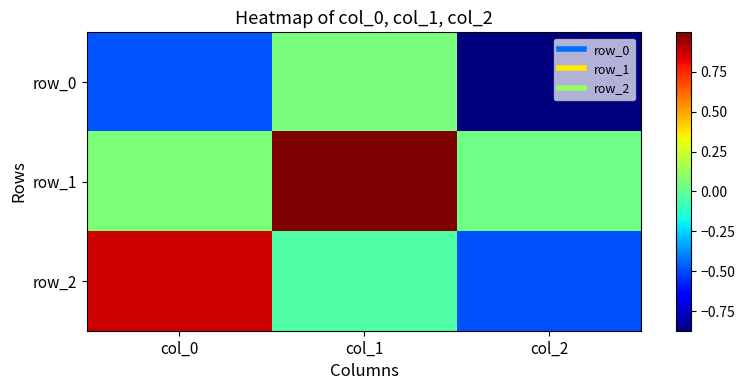

The value of row_1 at col_2 is 0.0. True or false?

True